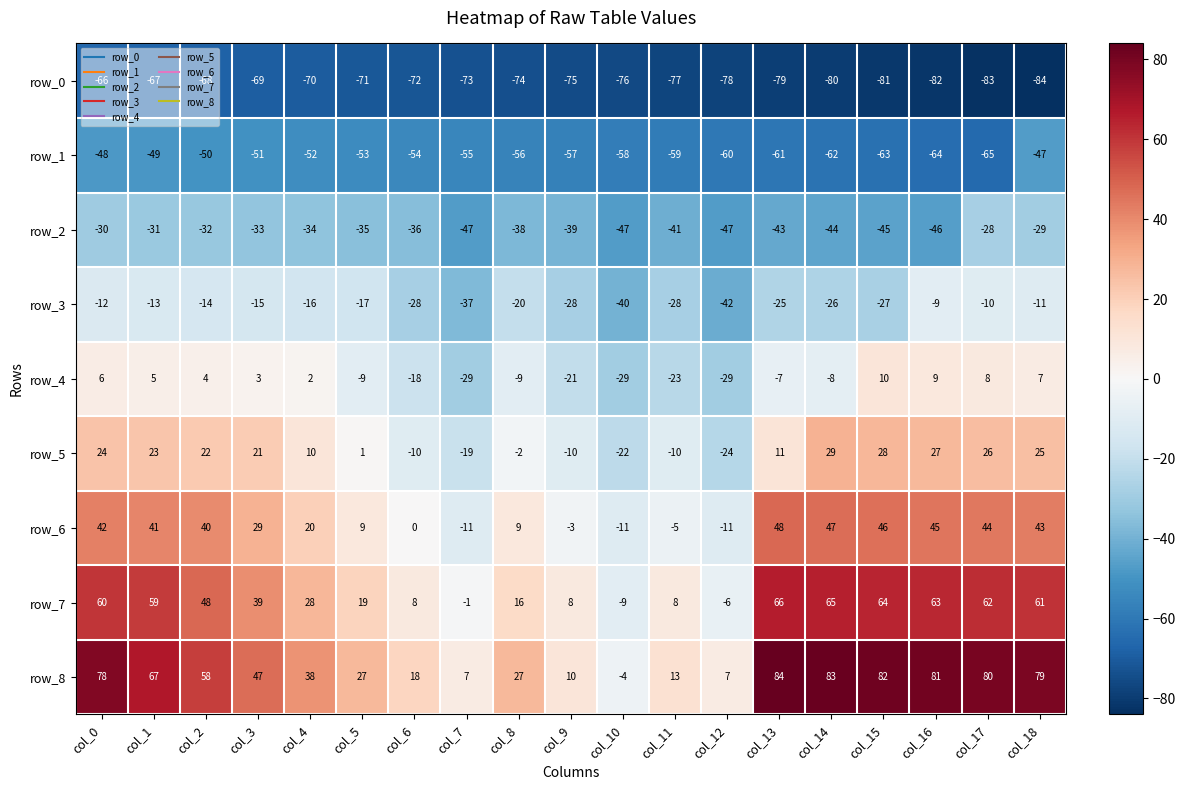

Which series has the largest range (max minus min)?

row_8